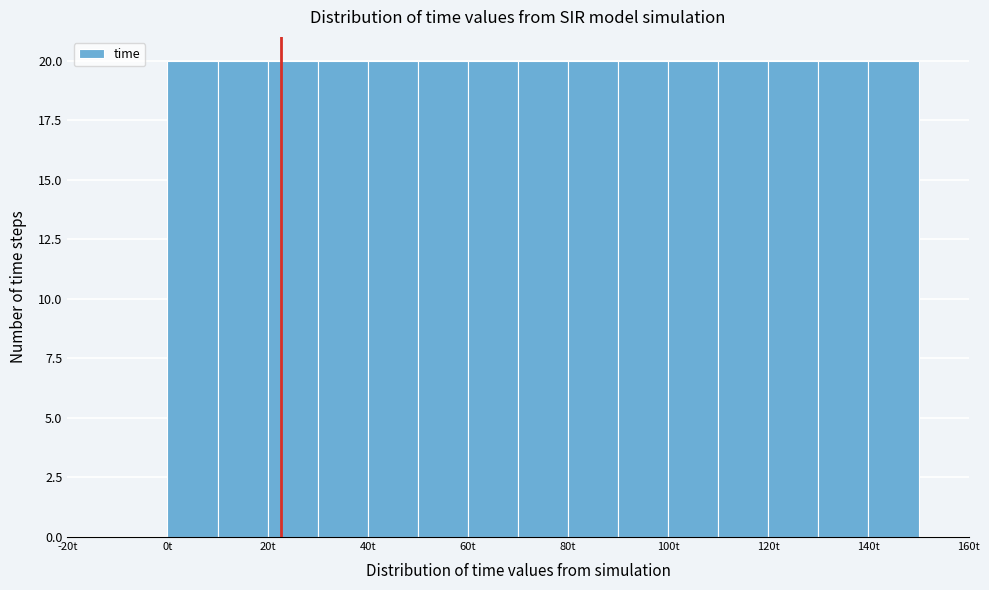

What is the height of the bar covering 80 to 90 on the x-axis? The values are not printed on the chart, so give them approximately, as read against the axis.

20